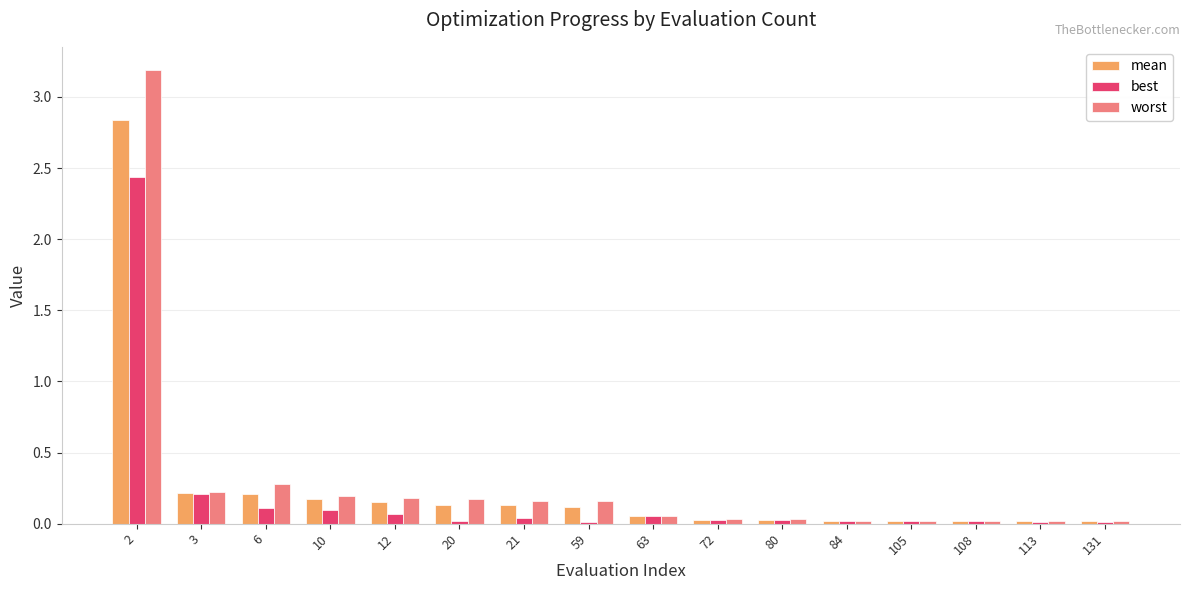

Is it true that worst equals 0.2 at 21?

True